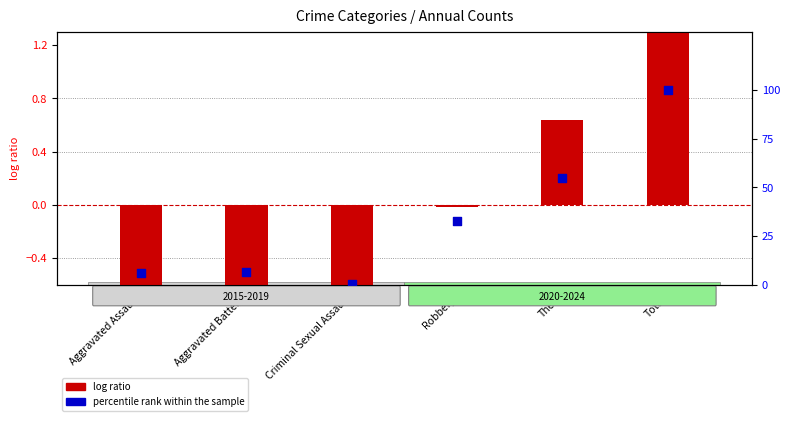

What are all the series names shown in the legend?

log ratio, percentile rank within the sample